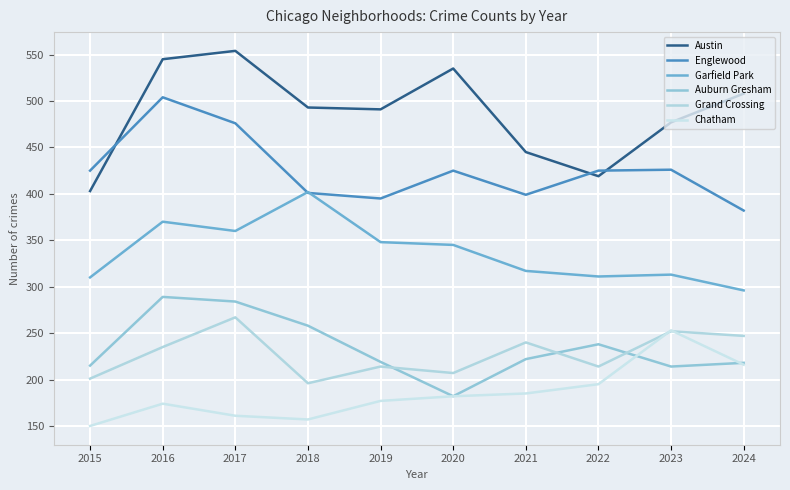

Which series has the largest total across all categories?

Austin